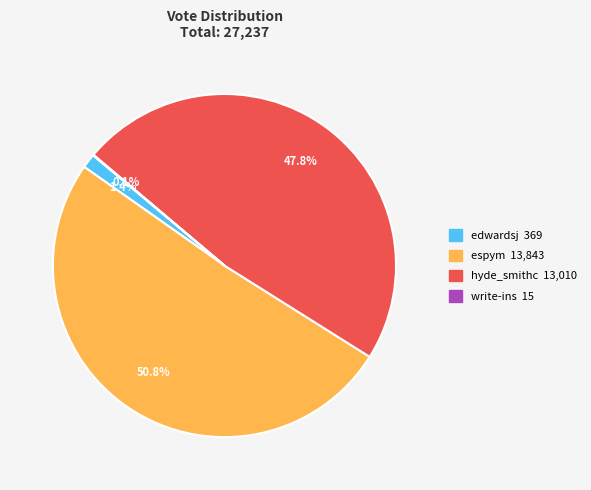

To the nearest percent, what percentage of the pie is hyde_smithc?

48%